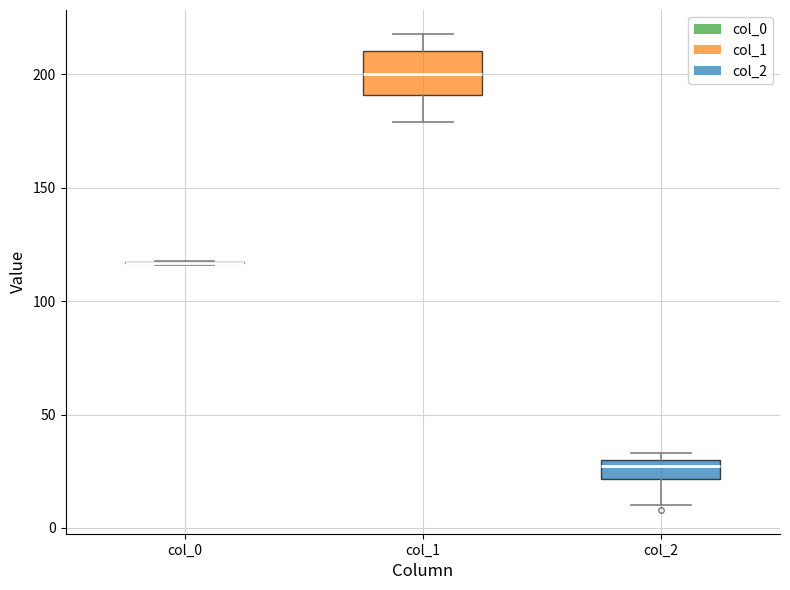

Which box is the tallest, from its lower edge to its upper edge?

col_1